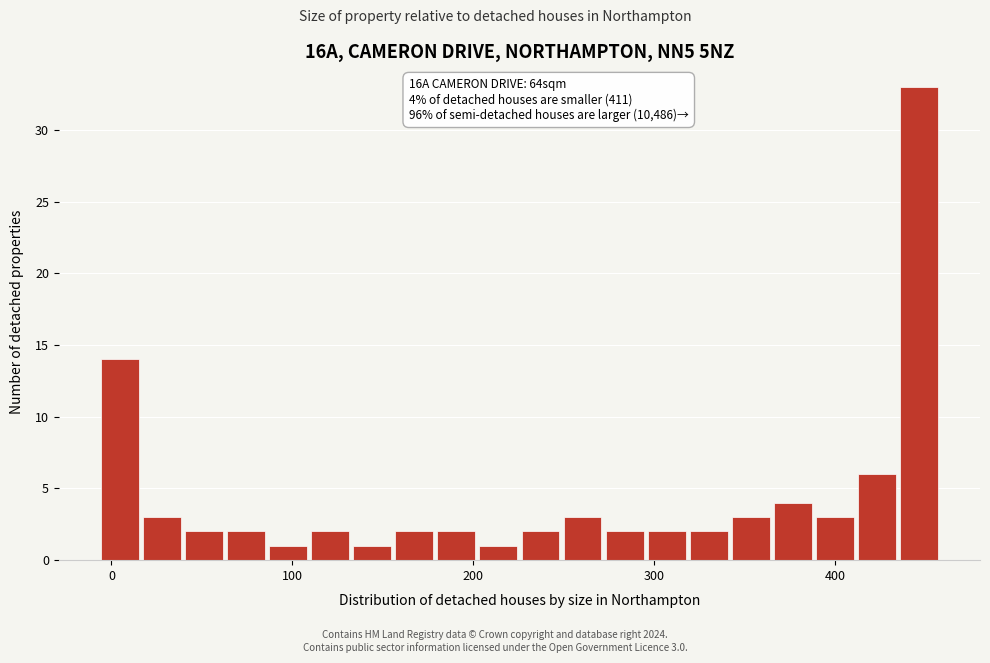

Read against the x-axis, roughly where is the centre of the tallest bar?

450